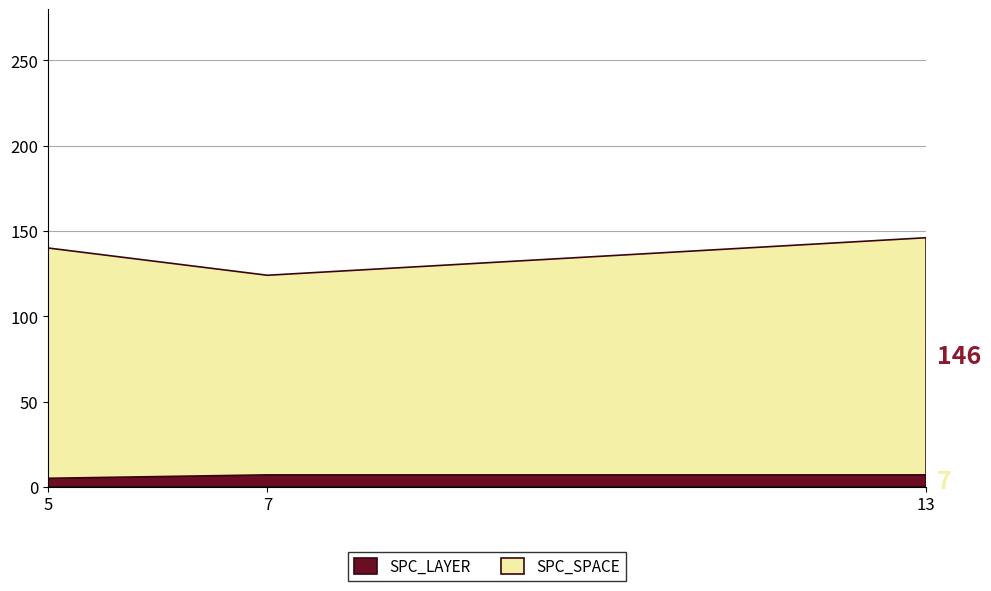

What is the total value across all series at 13?

146